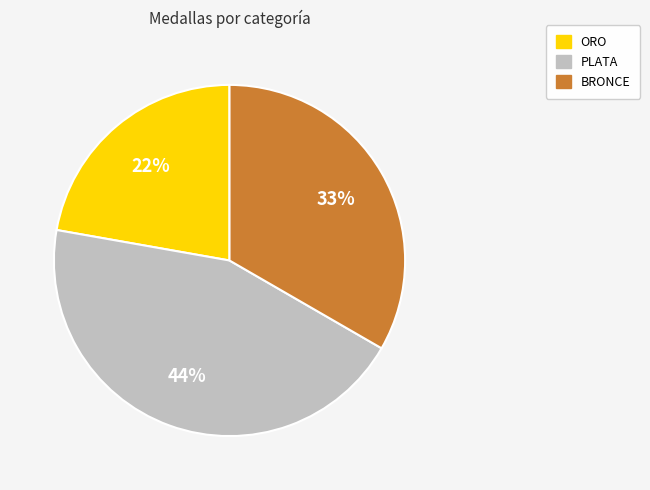

How many segments does this pie chart have?

3